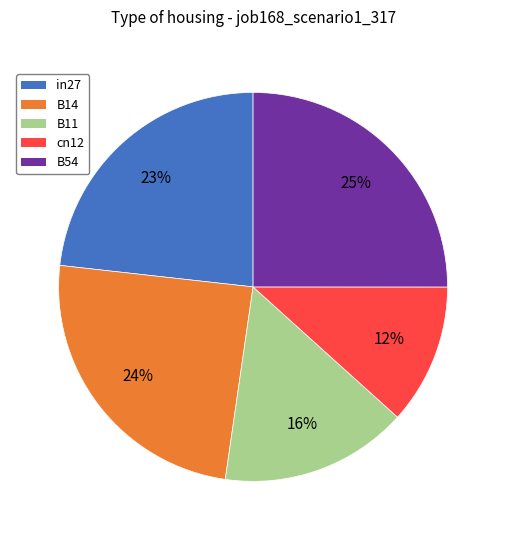

What percentage is the B54 slice, to the nearest percent?

25%